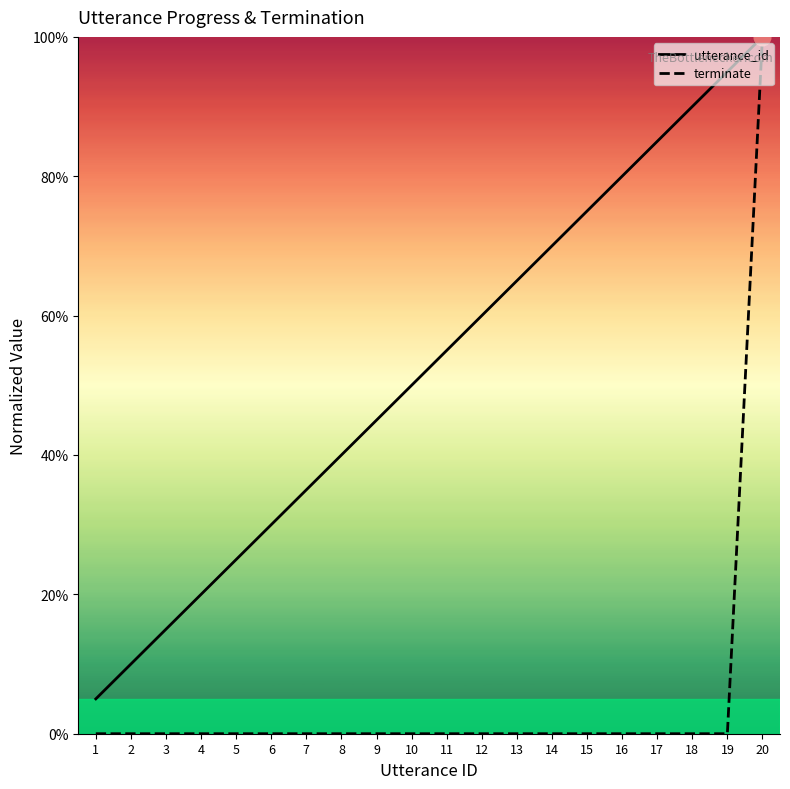

True or false: utterance_id and terminate cross at least once.

False